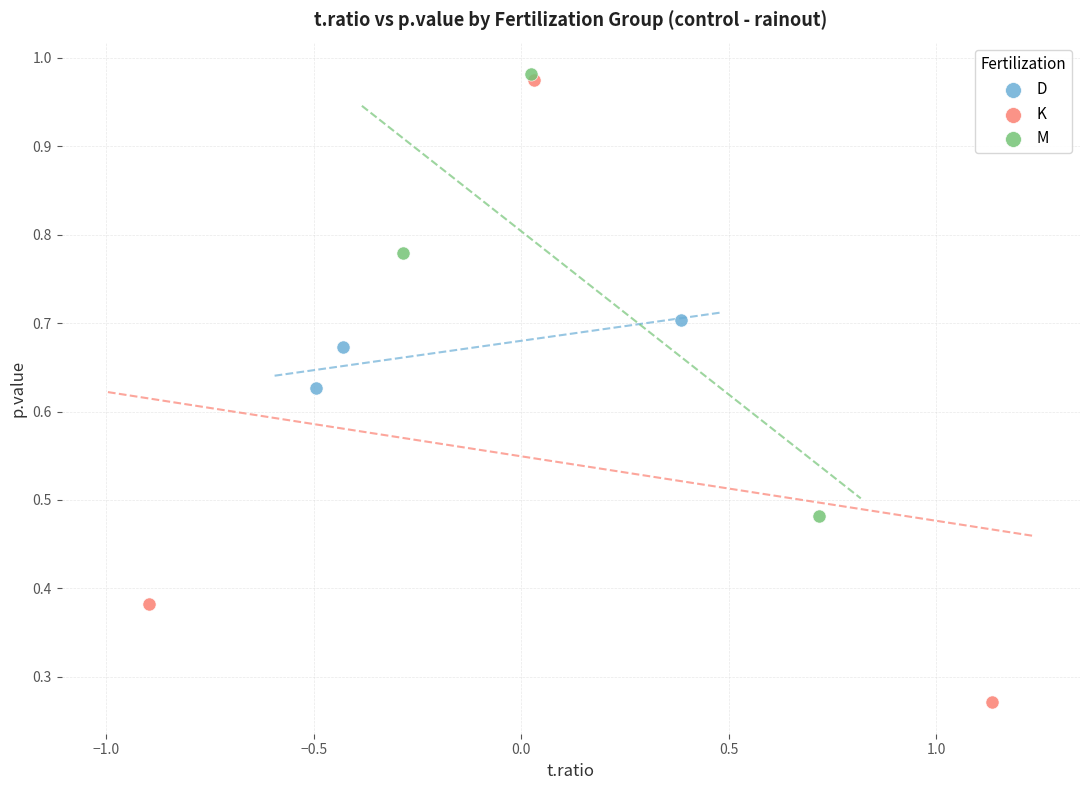

Which series contains the lowest Y value?

K